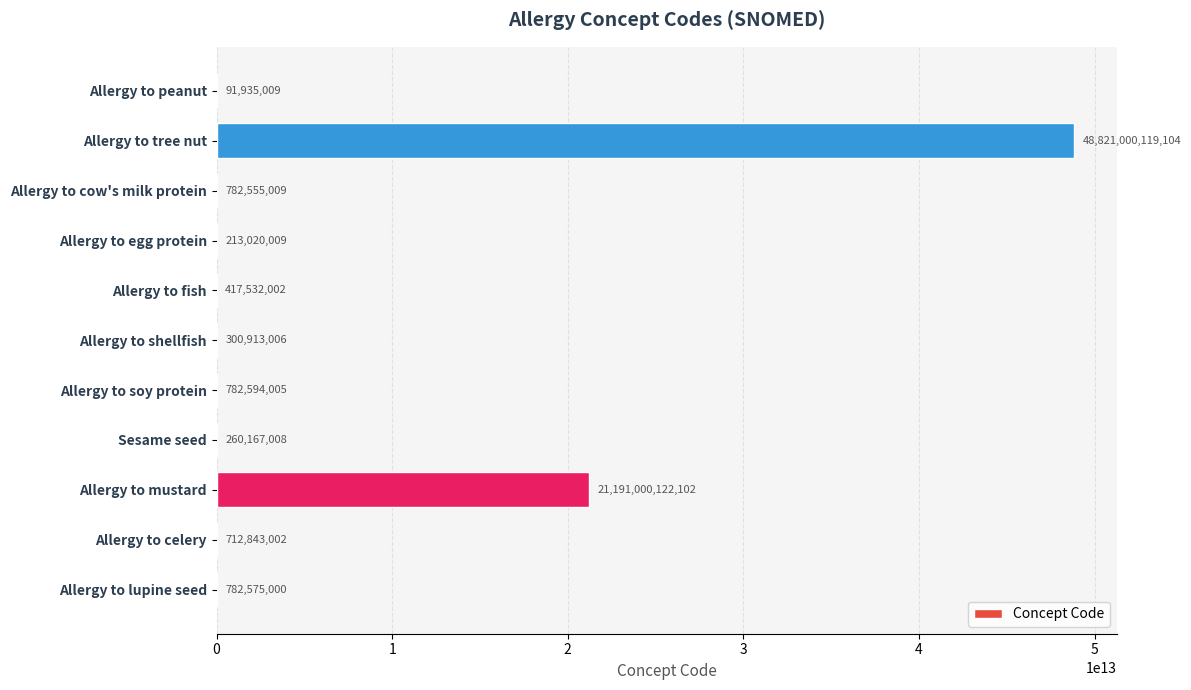

Which label corresponds to the largest value in the chart?

Allergy to tree nut